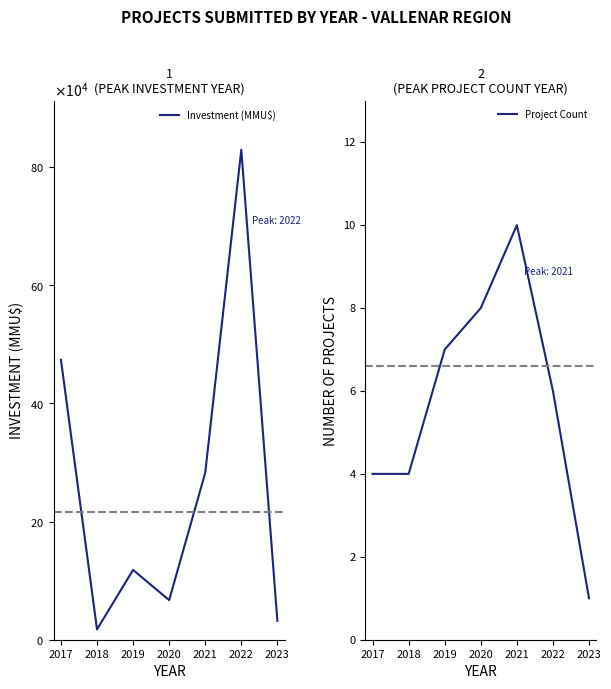

Which label corresponds to the smallest value in the chart?

2023